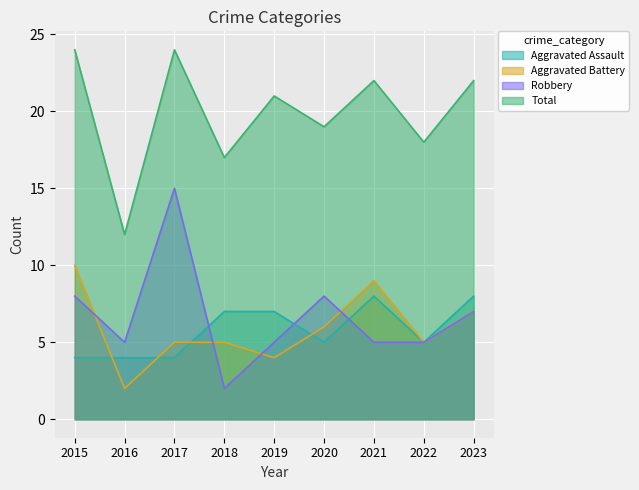

Between 2022 and 2016, which is larger?

2022